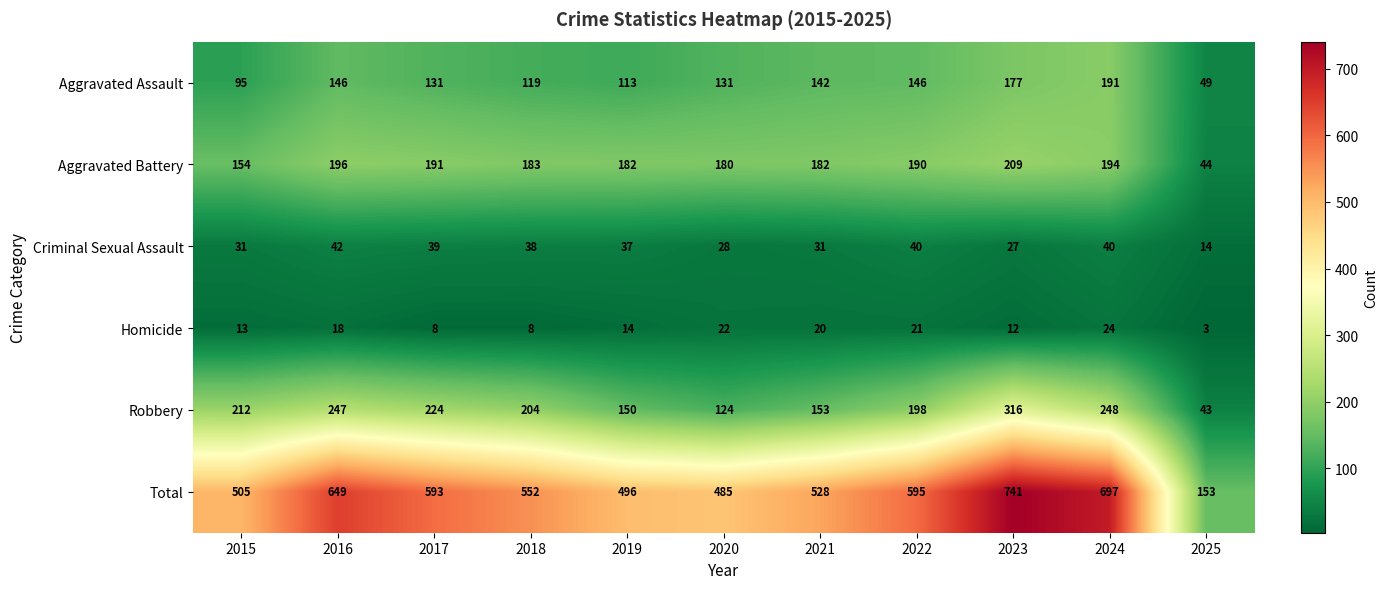

At which label is Aggravated Assault closest to 120?

2018